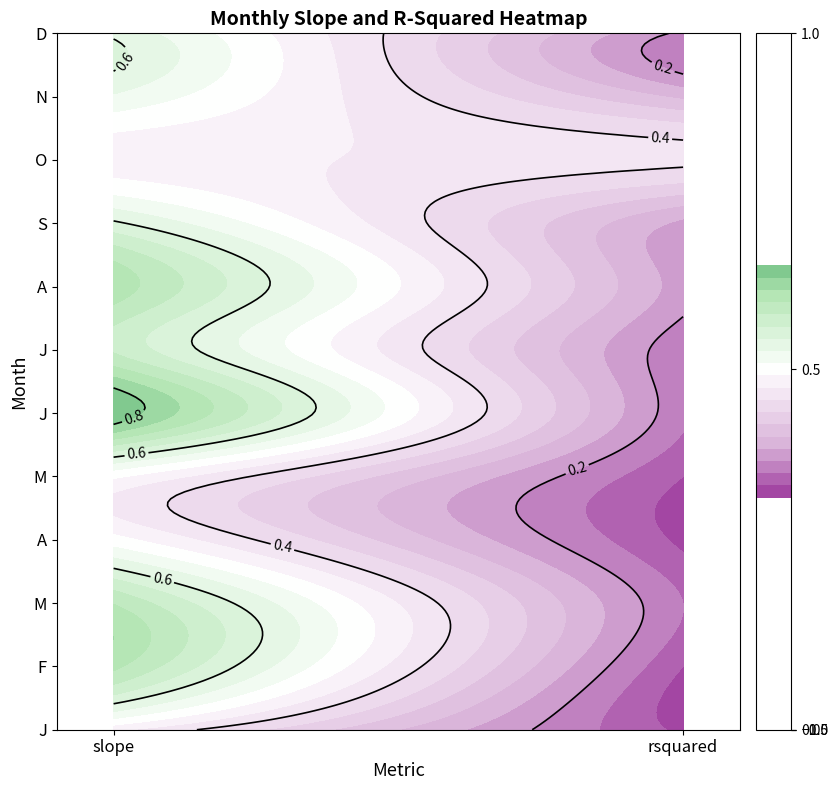

Between 11 and 12, which is larger?

12